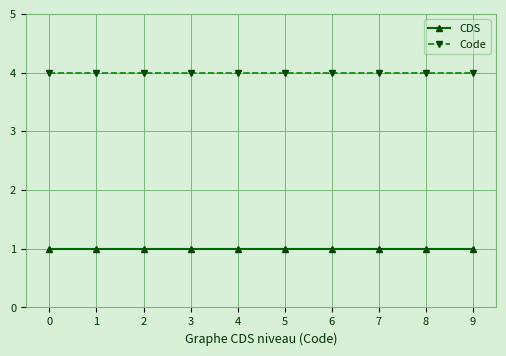

What is the difference between the highest and lowest values at 8?

3